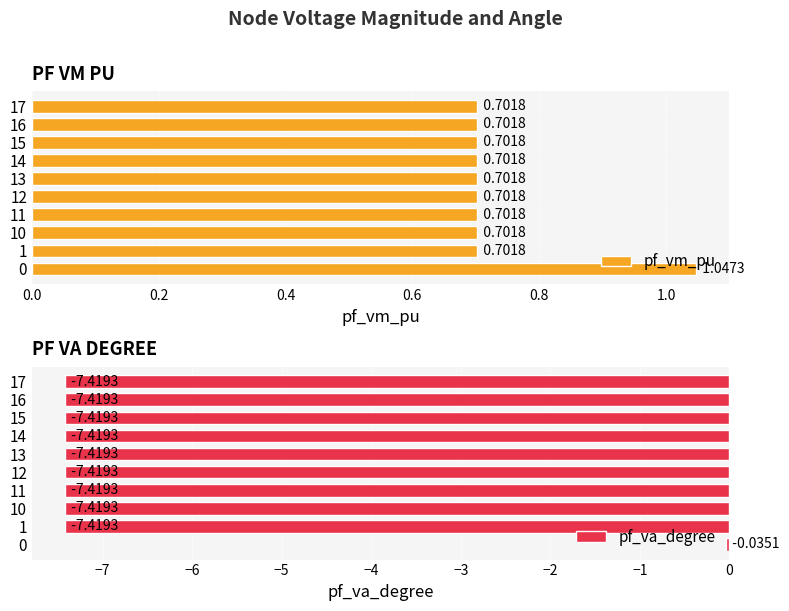

At how many categories does at least one series exceed -2?

10